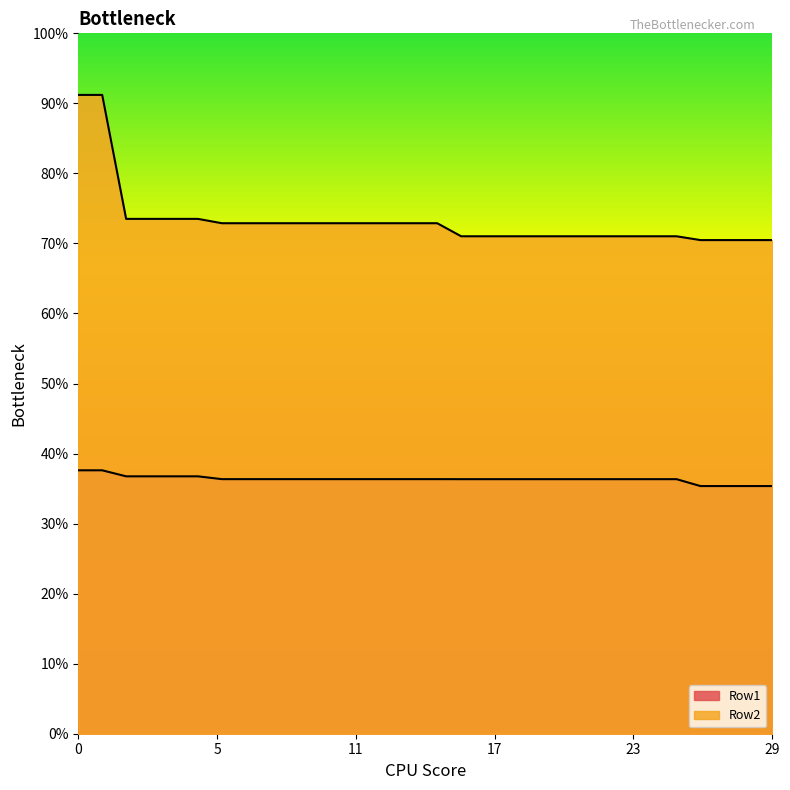

List the labels in order of Row1 value, smallest first.

26, 27, 28, 29, 16, 17, 18, 19, 20, 21, 22, 23, 24, 25, 6, 7, 8, 9, 10, 11, 12, 13, 14, 15, 2, 3, 4, 5, 0, 1